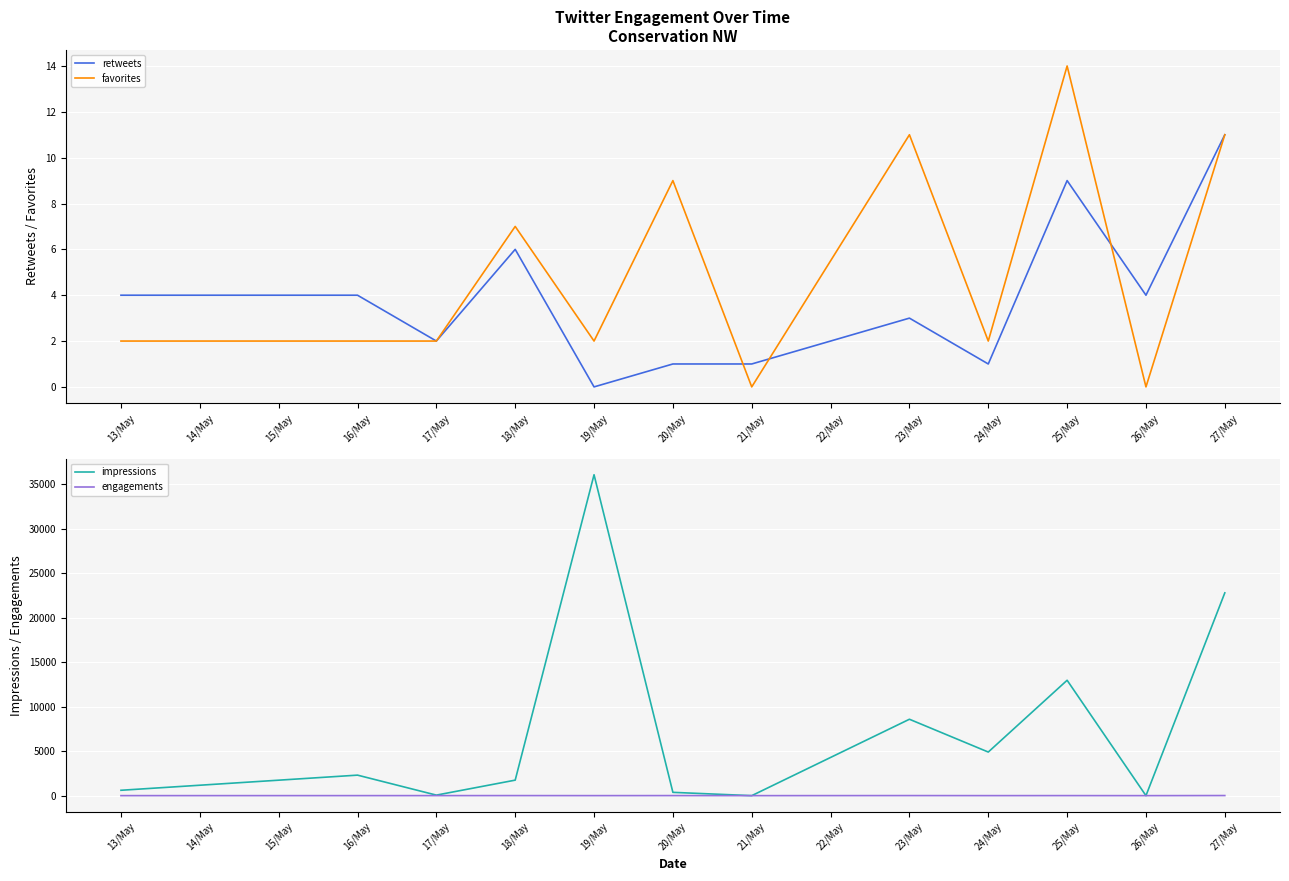

The value of retweets at 20/May is 1. True or false?

True